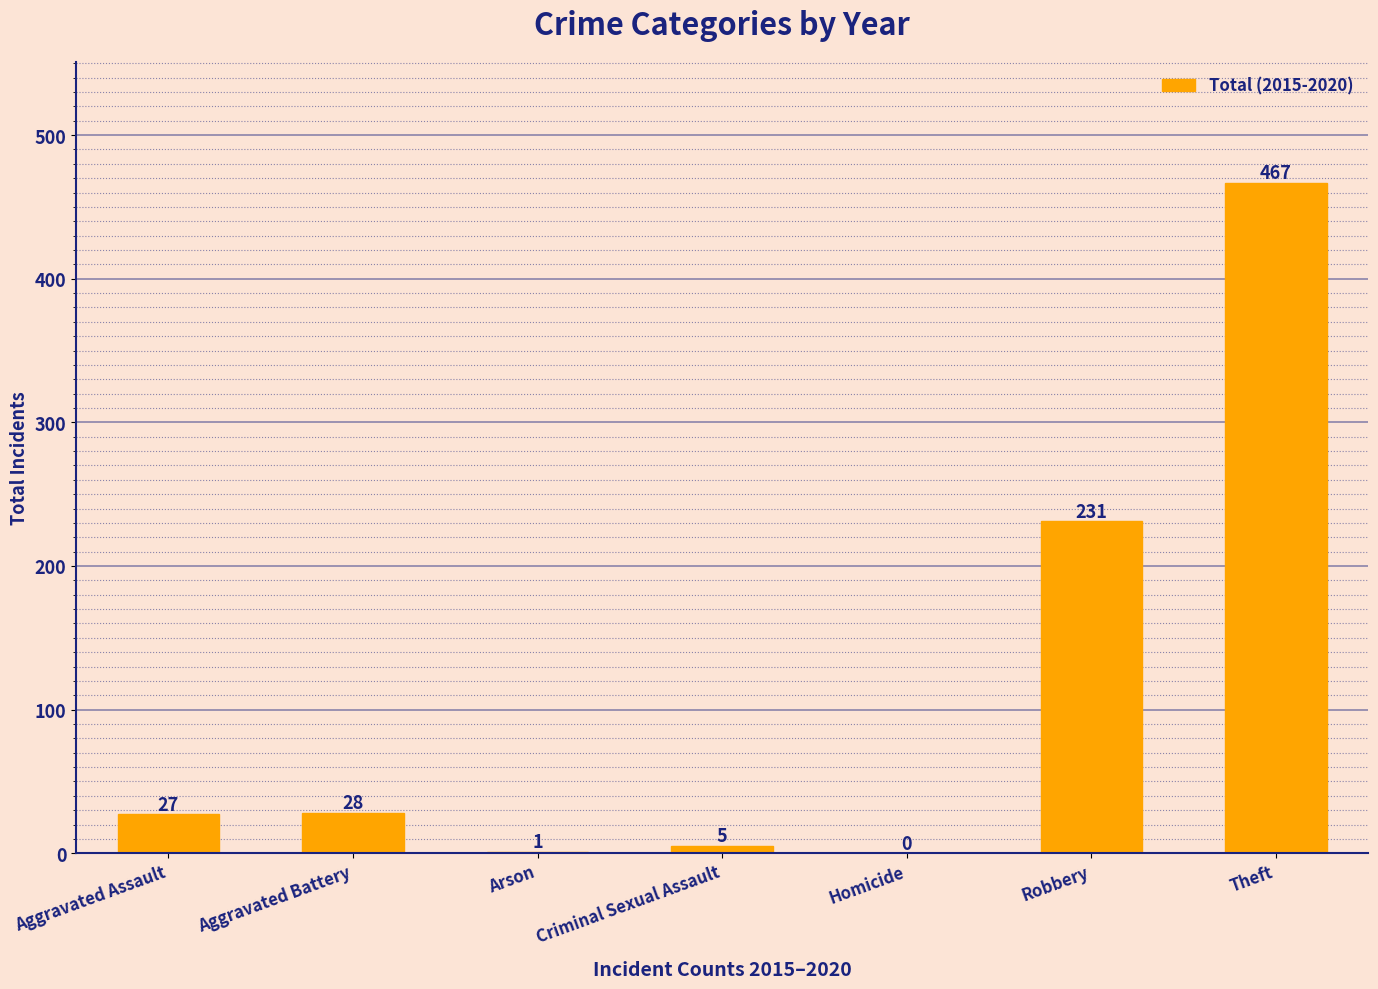

Which category has the highest value across all series?

Theft